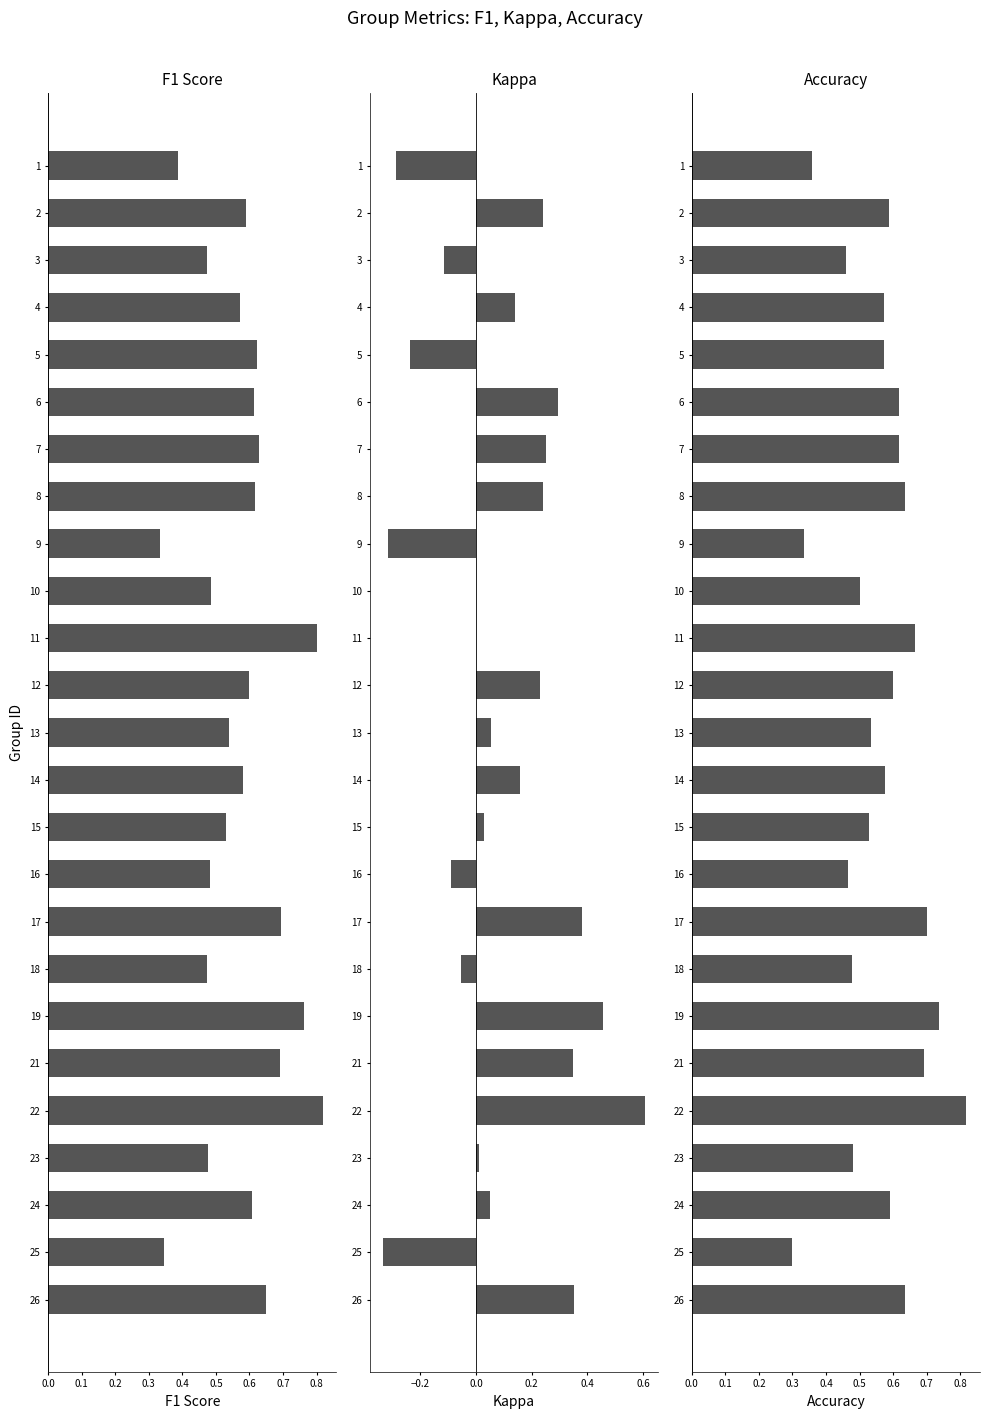

What is the spread (max minus min) of values at 7?

0.4